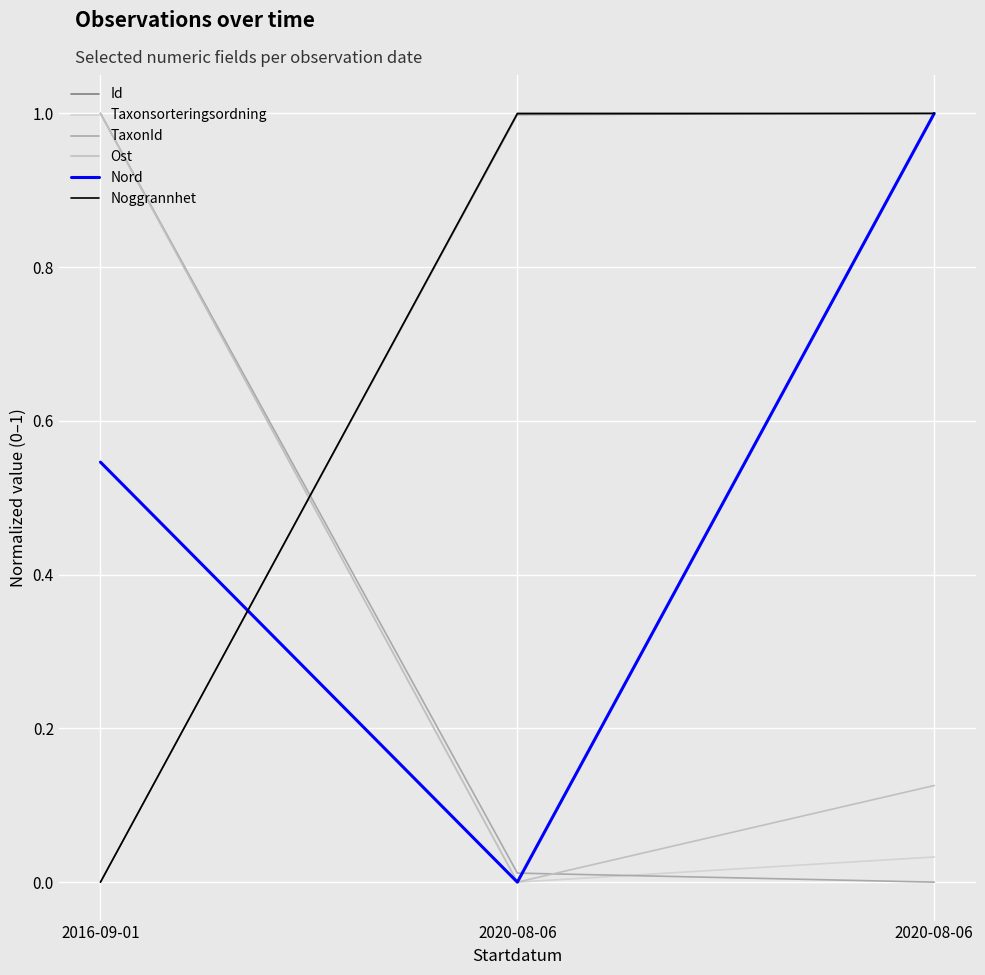

Count the Noggrannhet values in the range 0 to 1.

3